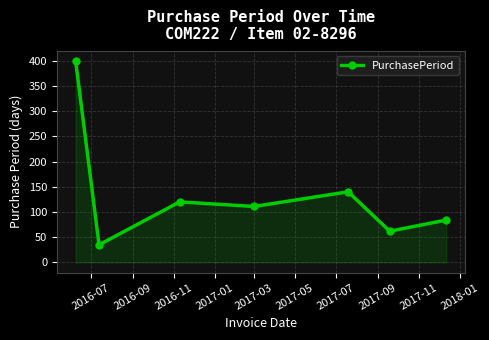

What is the value of the 6th point from the left?

62